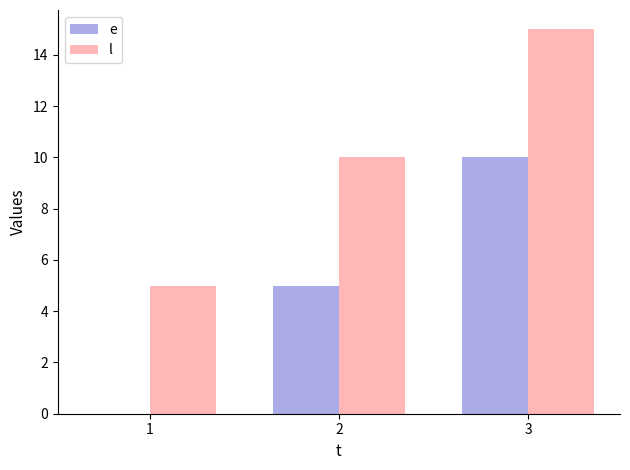

Is it true that l equals 23 at 3?

False